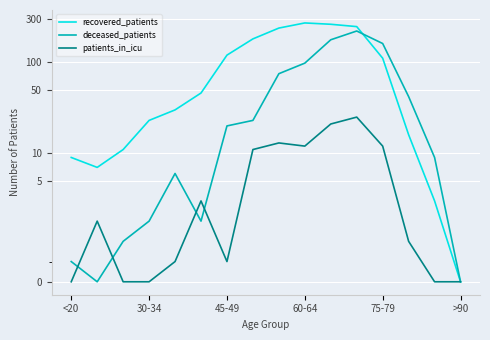

What is the difference between the maximum and minimum values in the patients_in_icu series?

25